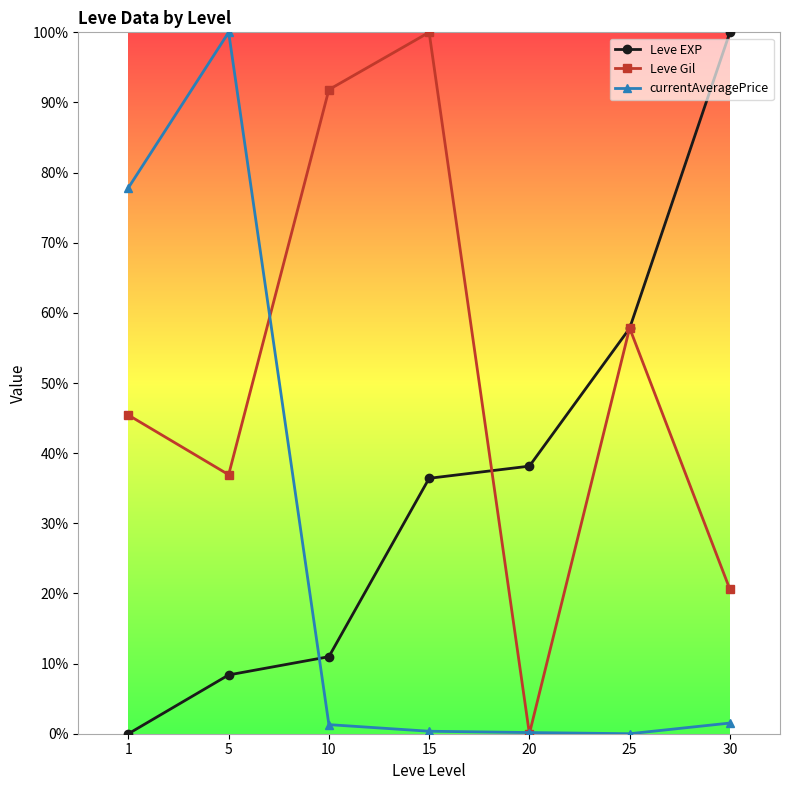

Between 15 and 25, which series saw the biggest shift?

Leve Gil